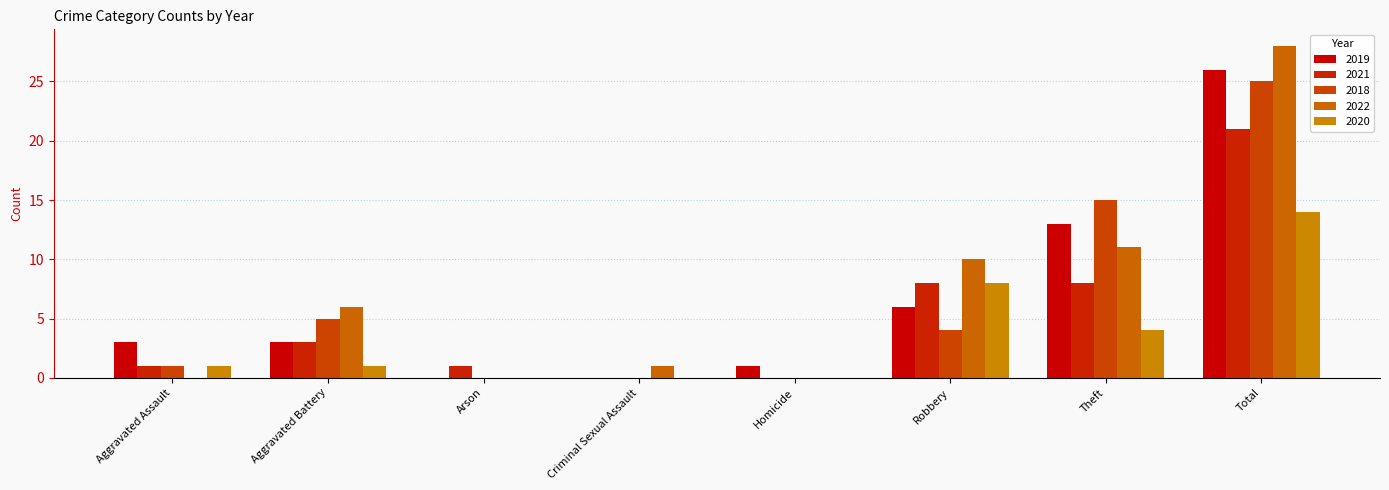

Are the bars grouped side by side (vs. stacked)?

Yes